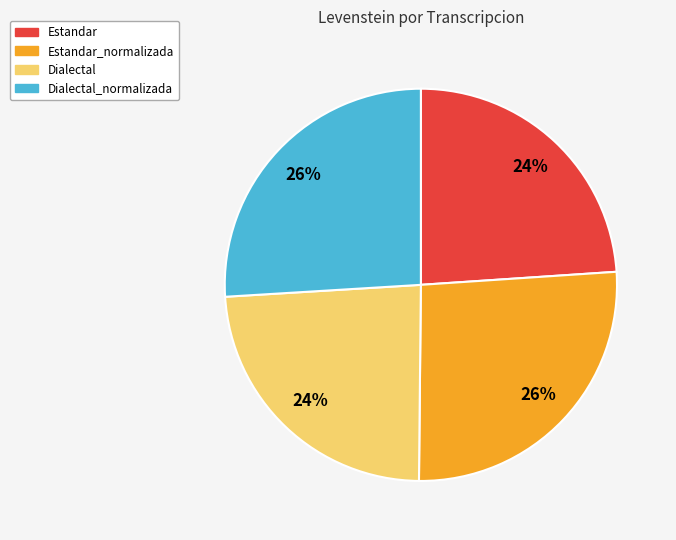

To the nearest percent, what is the difference between the Estandar_normalizada and Dialectal slice percentages?

2%